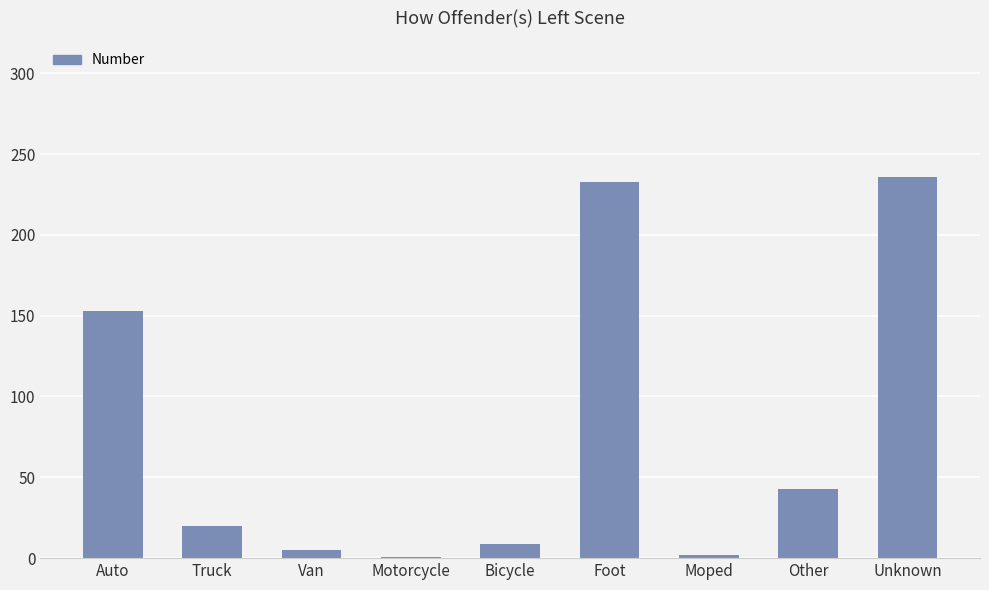

What value does the data have at Unknown, to the nearest 5?

235